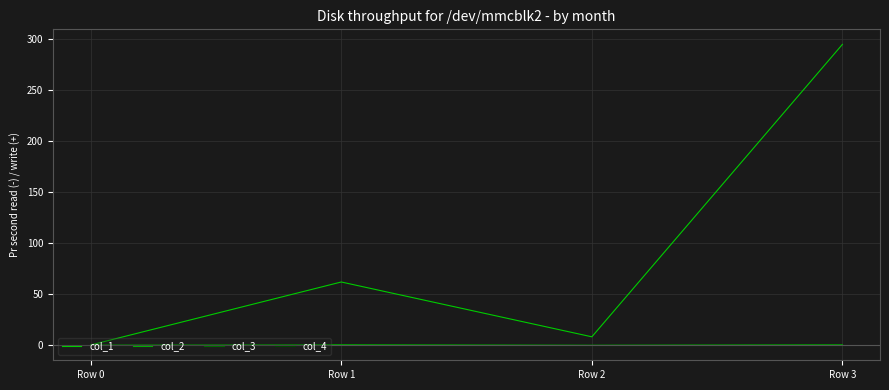

List the series in order of their peak value, highest first.

col_1, col_2, col_3, col_4